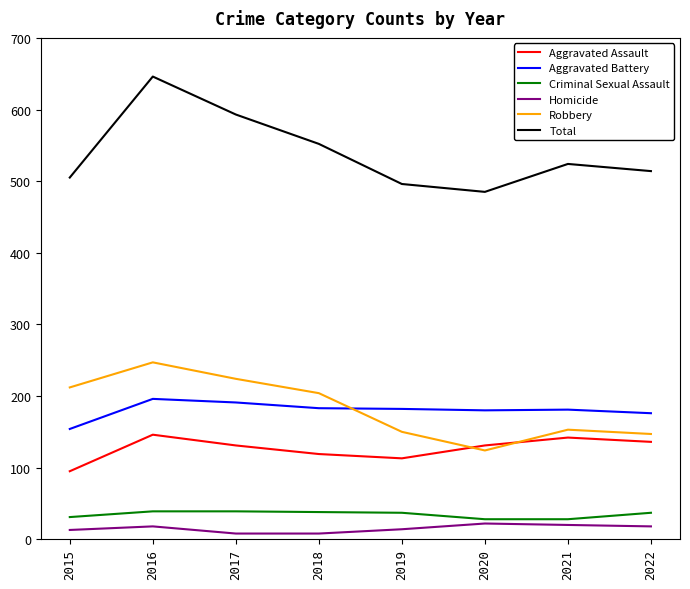

What are all the series names shown in the legend?

Aggravated Assault, Aggravated Battery, Criminal Sexual Assault, Homicide, Robbery, Total